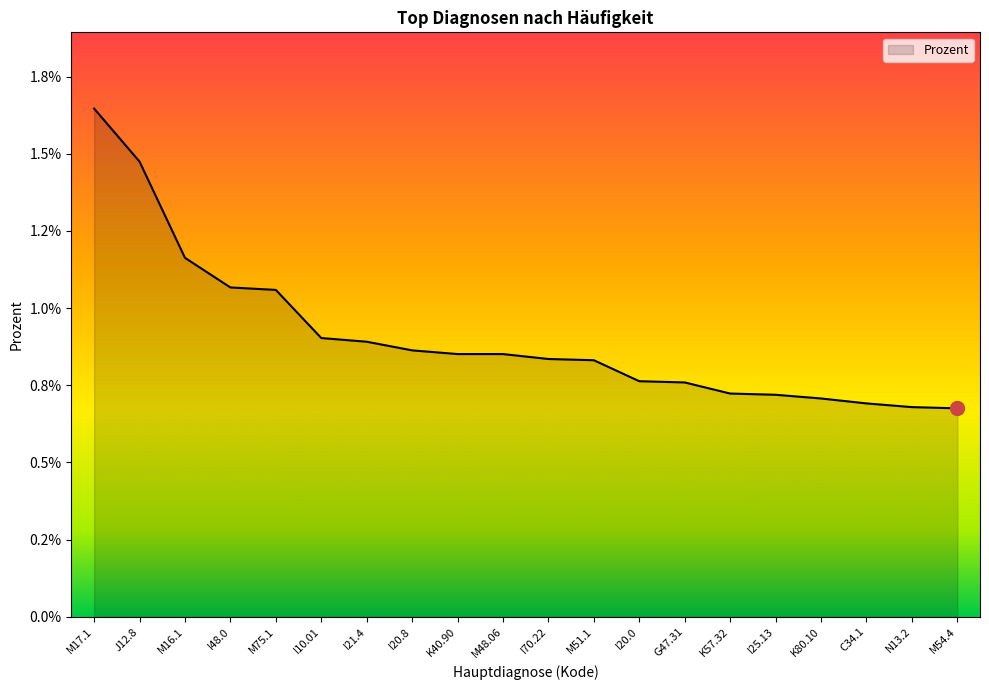

Which label corresponds to the smallest value in the chart?

M54.4